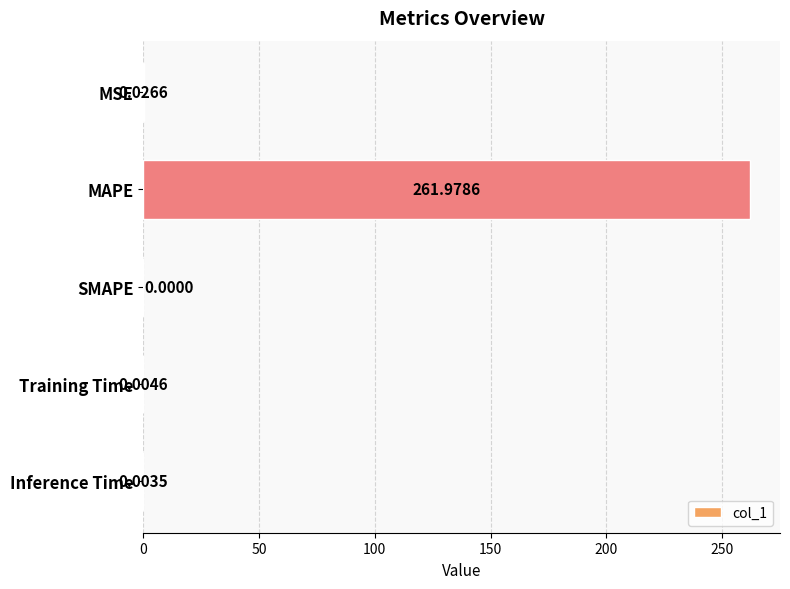

Which category has the highest value across all series?

MAPE